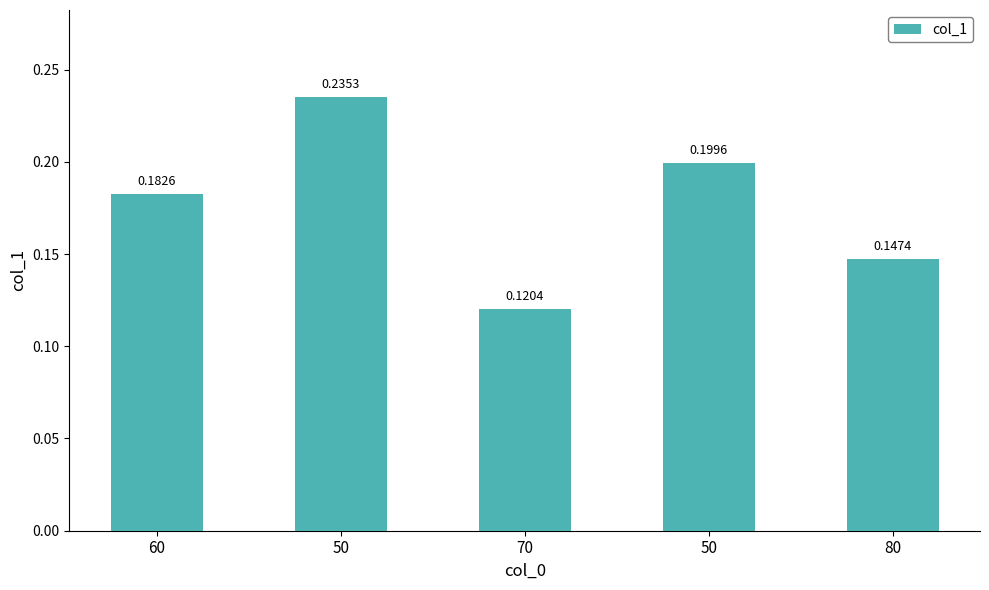

What is the minimum value shown in the chart?

0.1